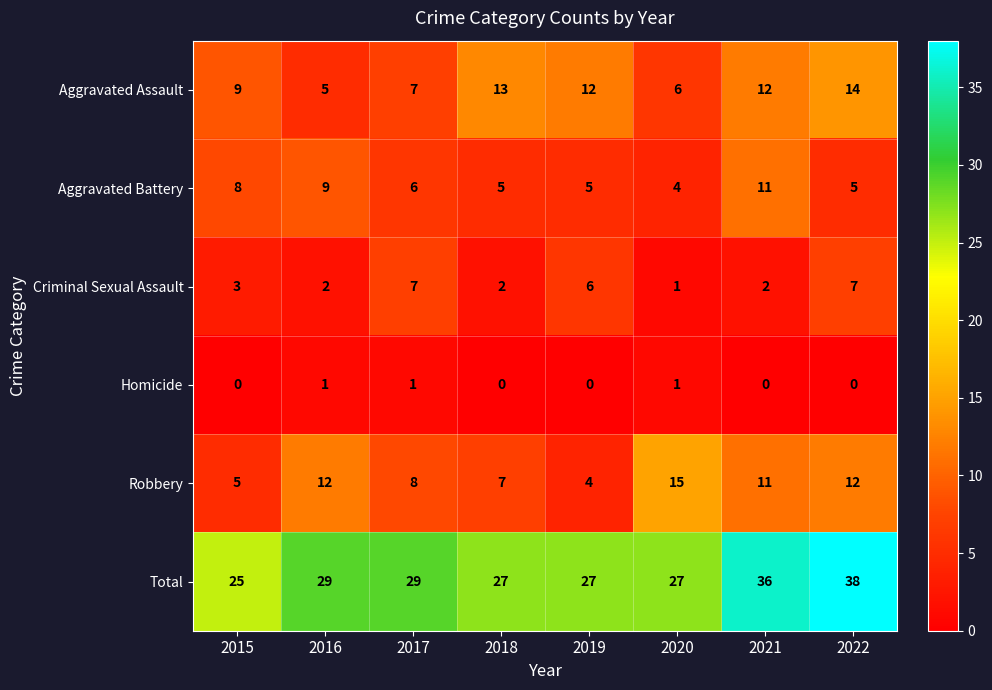

How many Homicide values are between 0 and 1?

8